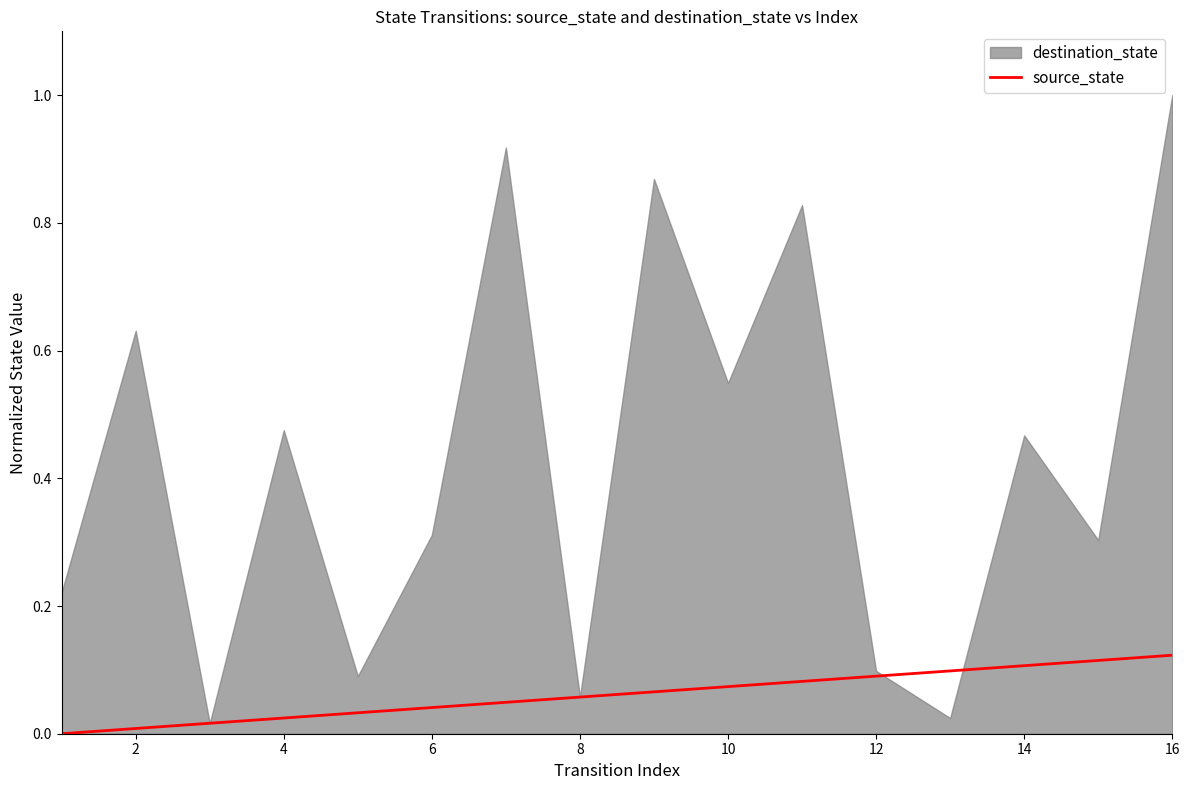

Between 12 and 8, which is larger?

12